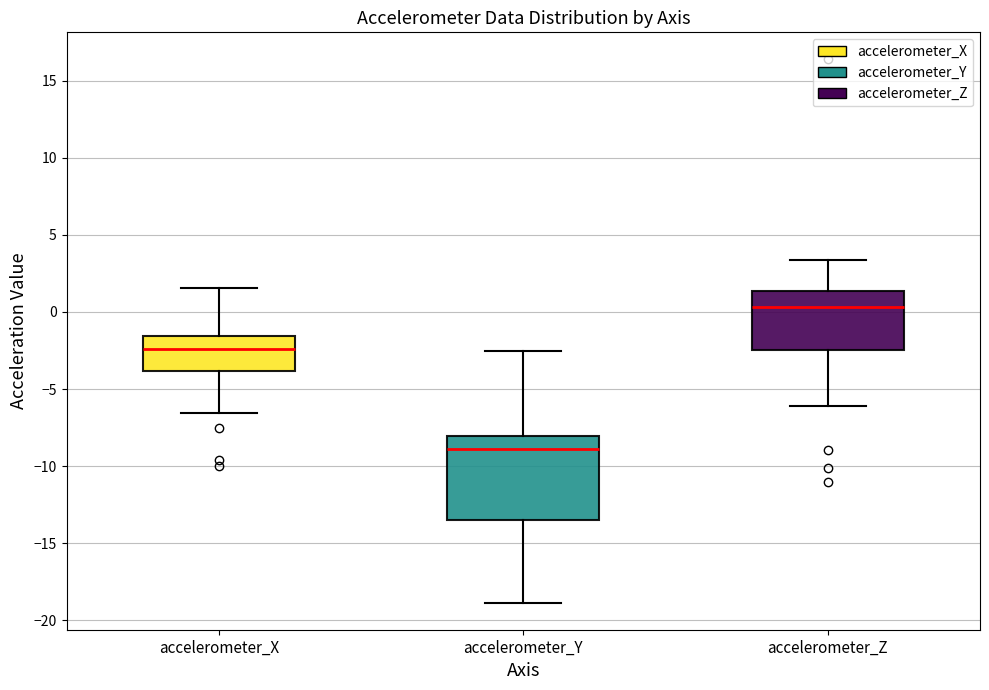

Reading left to right, read every box against the y-axis: the position of its median line, the range the box covers, and the ends of its whiskers. The values are not printed on the chart, so give them approximately, as read against the axis.

accelerometer_X: median -2.5, box -4.0 to -1.5, whiskers -6.5 to 1.5
accelerometer_Y: median -9.0, box -13.5 to -8.0, whiskers -19.0 to -2.5
accelerometer_Z: median 0.5, box -2.5 to 1.5, whiskers -6.0 to 3.5